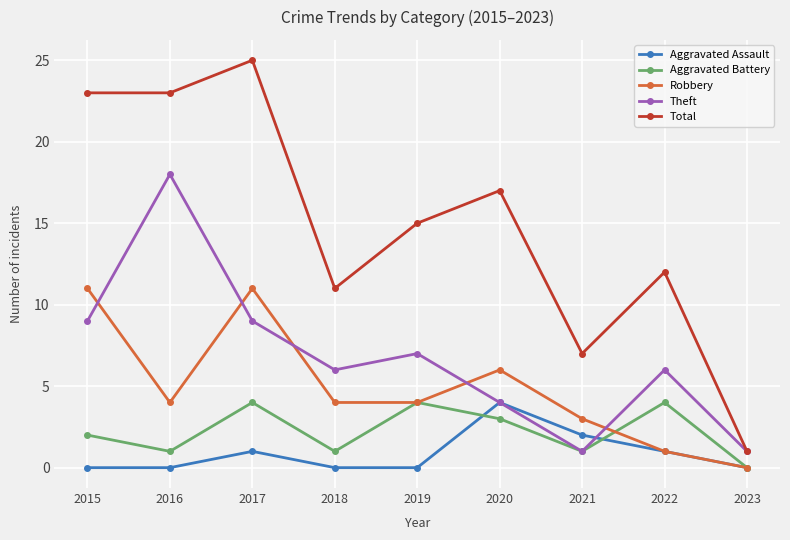

What are all the series names shown in the legend?

Aggravated Assault, Aggravated Battery, Robbery, Theft, Total